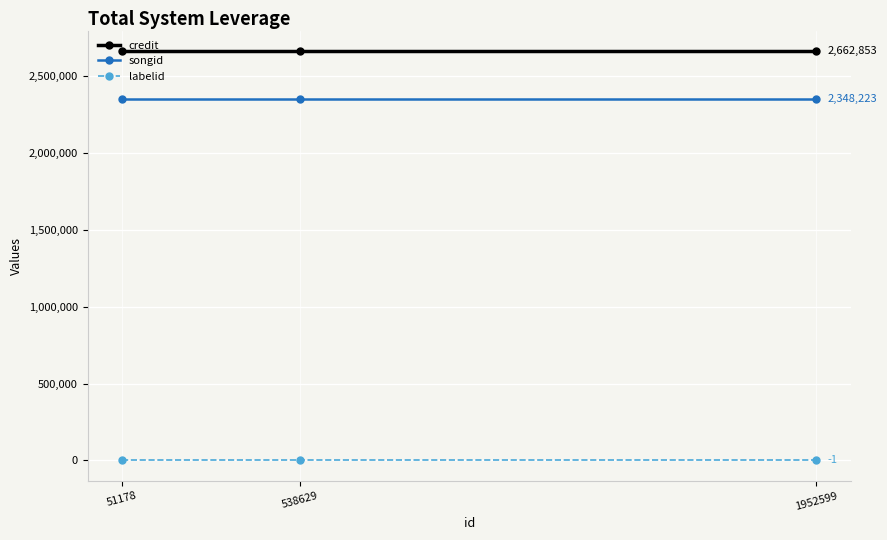

Reading left to right, transcribe all the data shown in this chart.

credit: 51178=2662853	538629=2662853	1952599=2662853
songid: 51178=2348223	538629=2348223	1952599=2348223
labelid: 51178=-1	538629=-1	1952599=-1